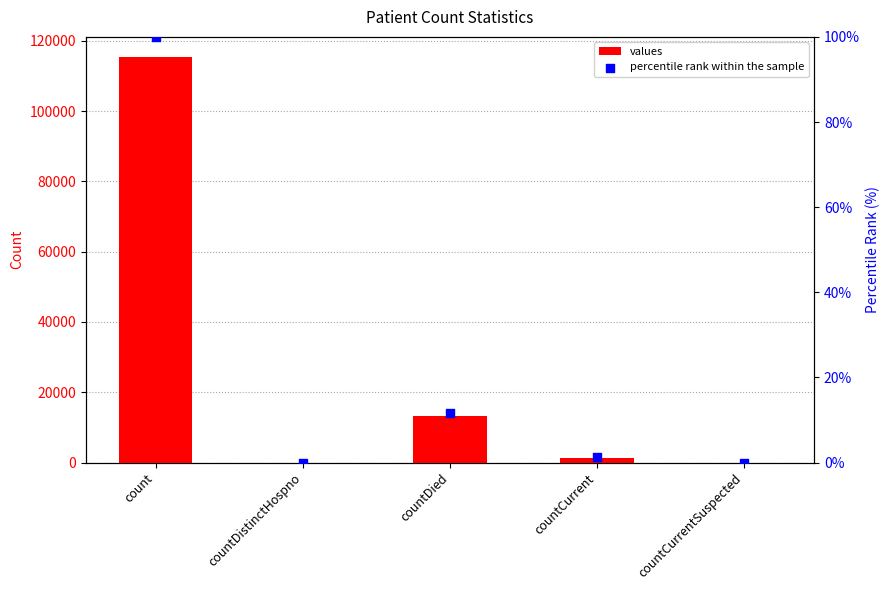

What is the total value across all series at countCurrent?

1384.2